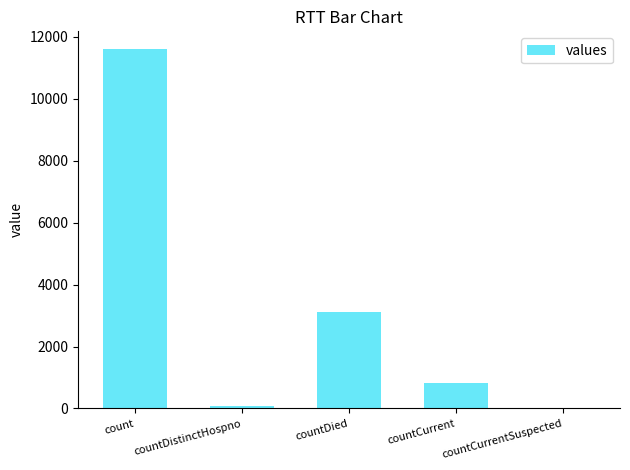

Reading left to right, list all the values displayed in this chart.

11599	77	3110	808	0